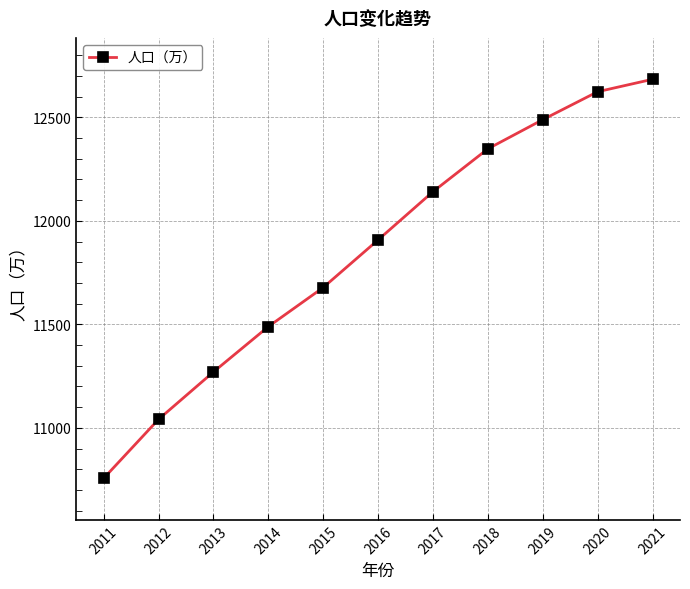

Is it true that the value at 2016 is 16528?

False